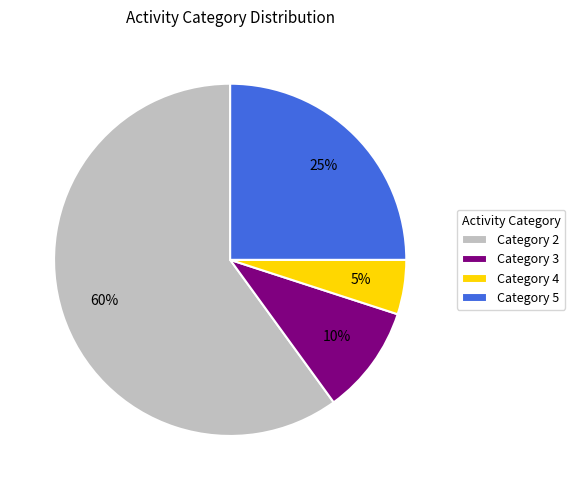

Combined, do Category 4 and Category 5 account for over 50%?

No